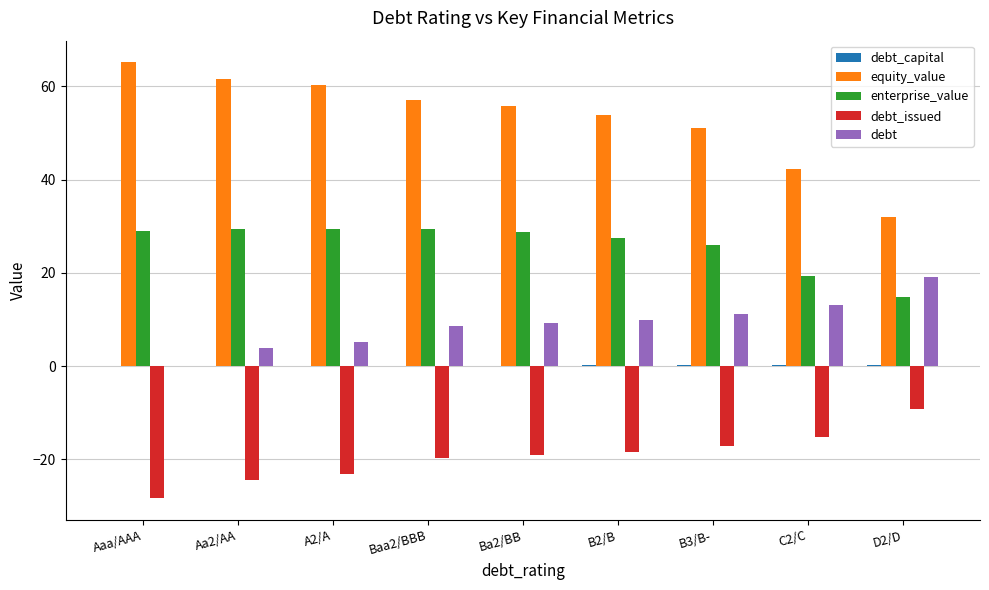

Which series has the largest range (max minus min)?

equity_value